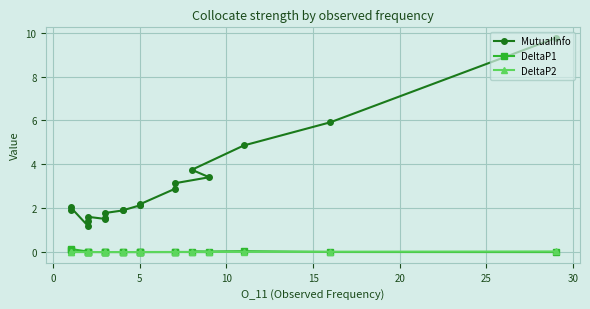

Which category has the lowest value across all series?

5